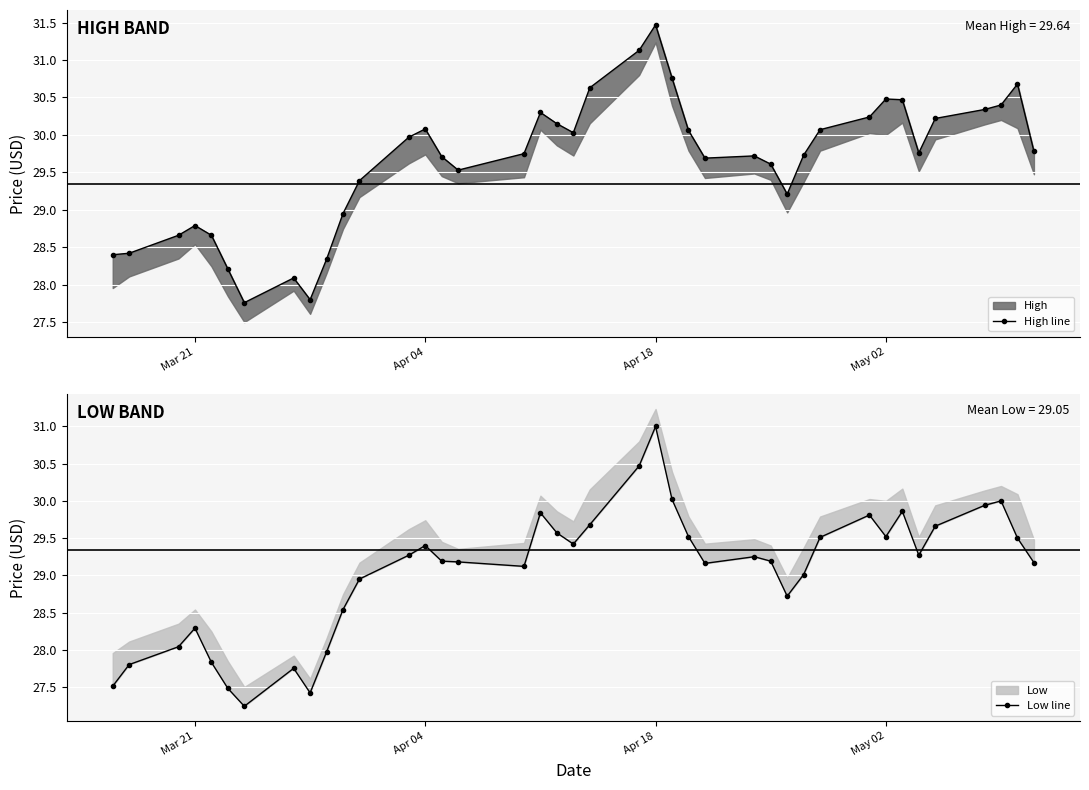

Is this an area chart (filled region under the line)?

No